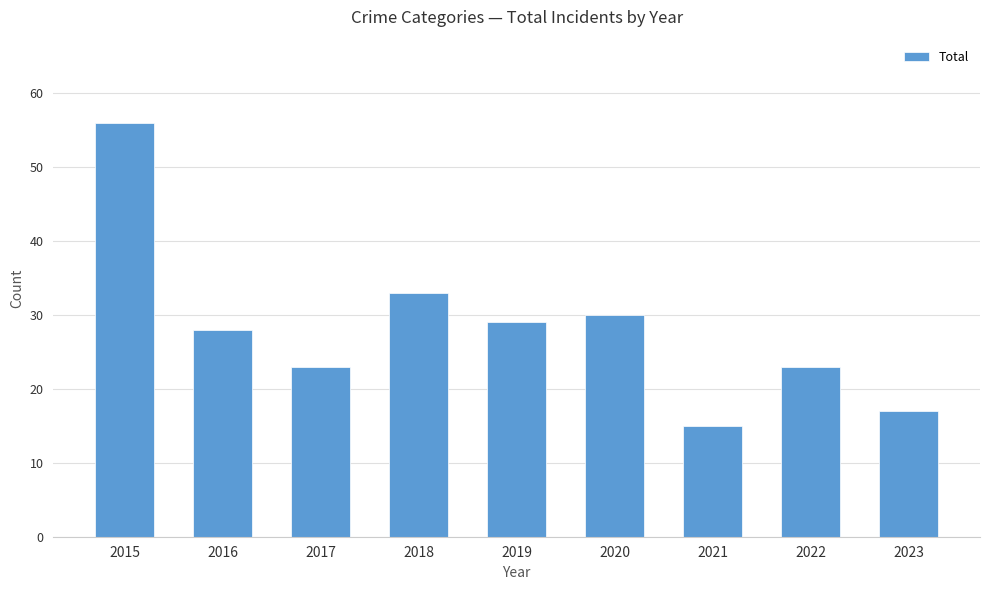

What is the difference between the maximum and minimum values?

41